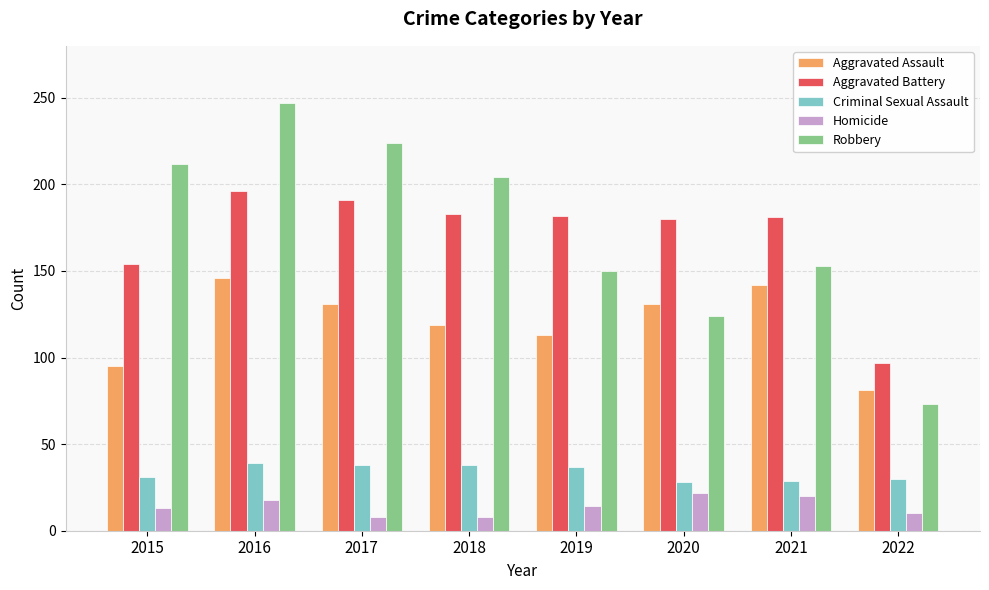

What is the greatest value displayed?

247